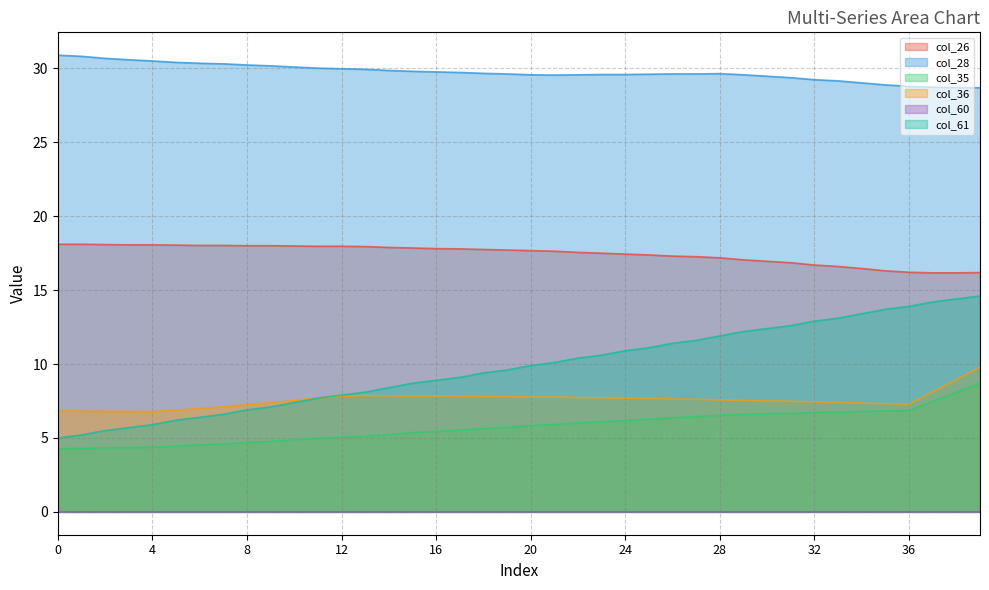

What is the minimum value for col_26?

16.2